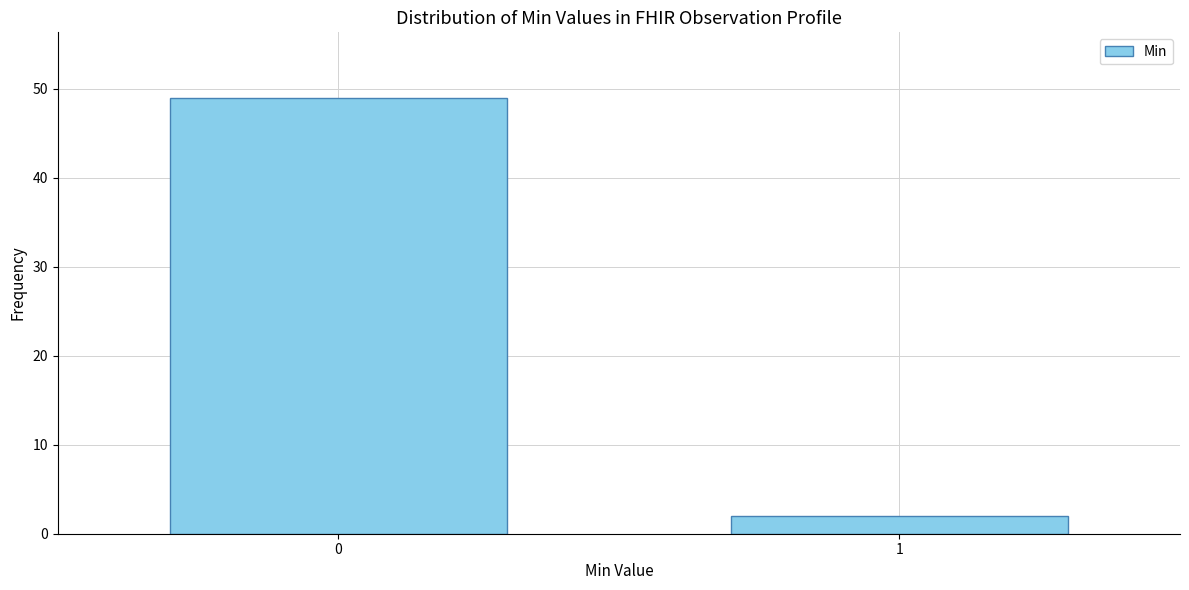

Reading left to right, what are all the values shown in this chart?

49	2